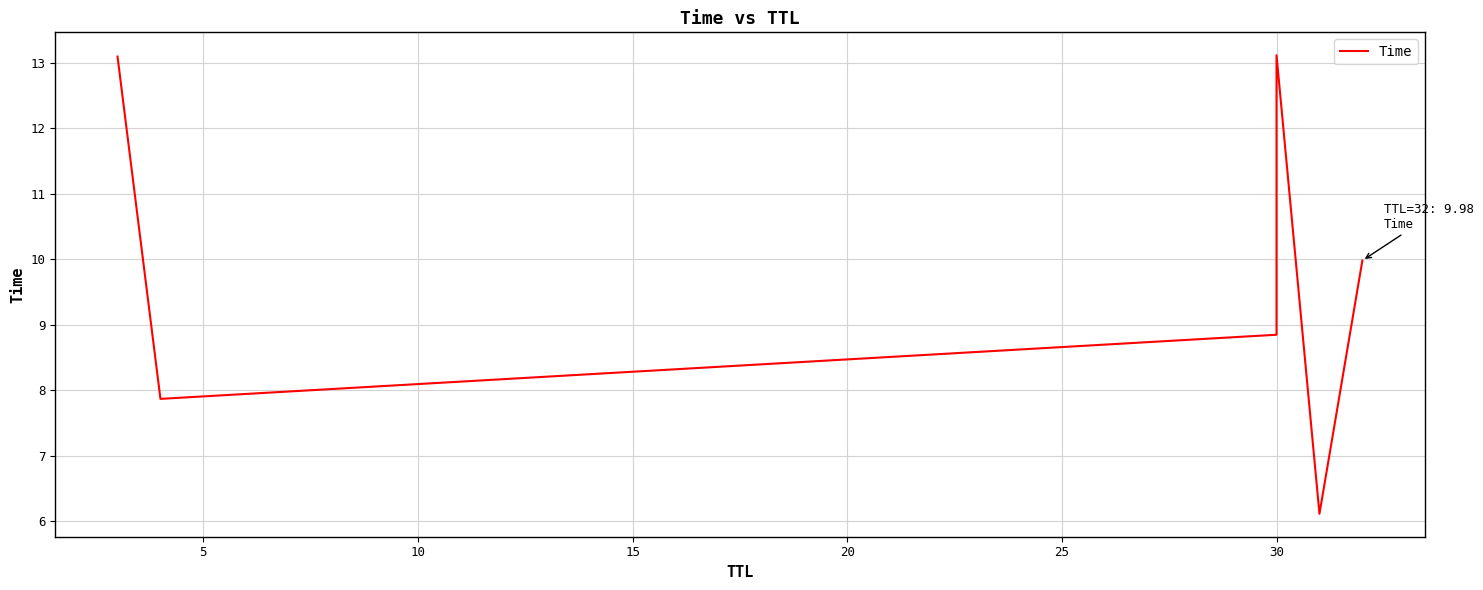

True or false: the data has more than 2 interior local peaks.

False